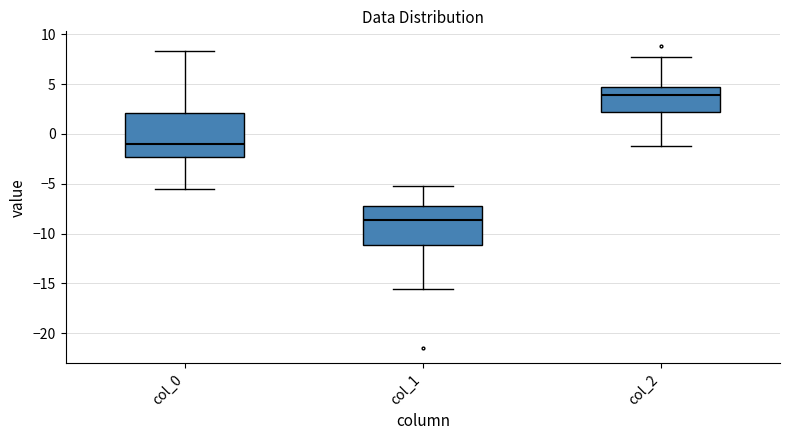

Reading left to right, read every box against the y-axis: the position of its median line, the range the box covers, and the ends of its whiskers. The values are not printed on the chart, so give them approximately, as read against the axis.

col_0: median -1.0, box -2.5 to 2.0, whiskers -5.5 to 8.5
col_1: median -8.5, box -11.0 to -7.5, whiskers -15.5 to -5.0
col_2: median 4.0, box 2.0 to 4.5, whiskers -1.5 to 7.5